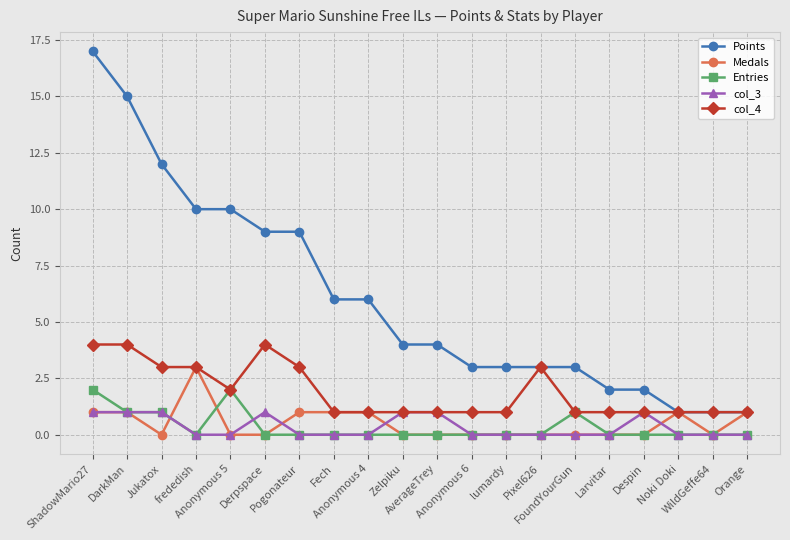

True or false: Medals has more than 0 points higher than both neighbors.

True